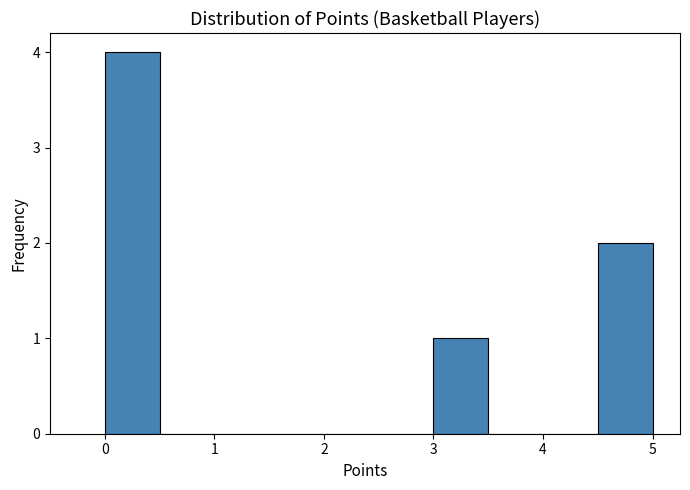

Which range on the x-axis has the tallest bar?

0.0 to 0.5